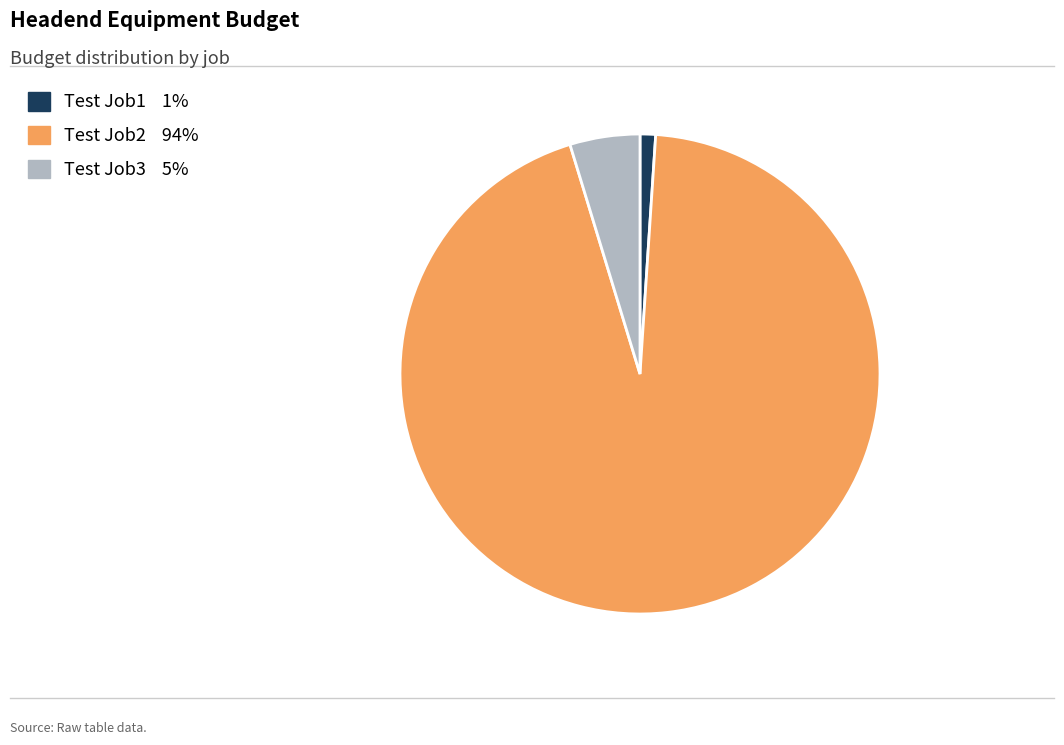

Combined, do Test Job1 and Test Job3 account for over 50%?

No